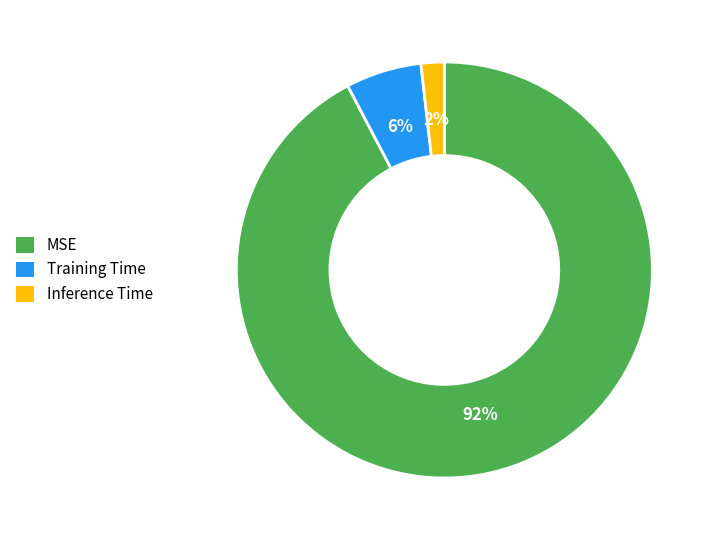

To the nearest percent, what is the average slice percentage?

33%